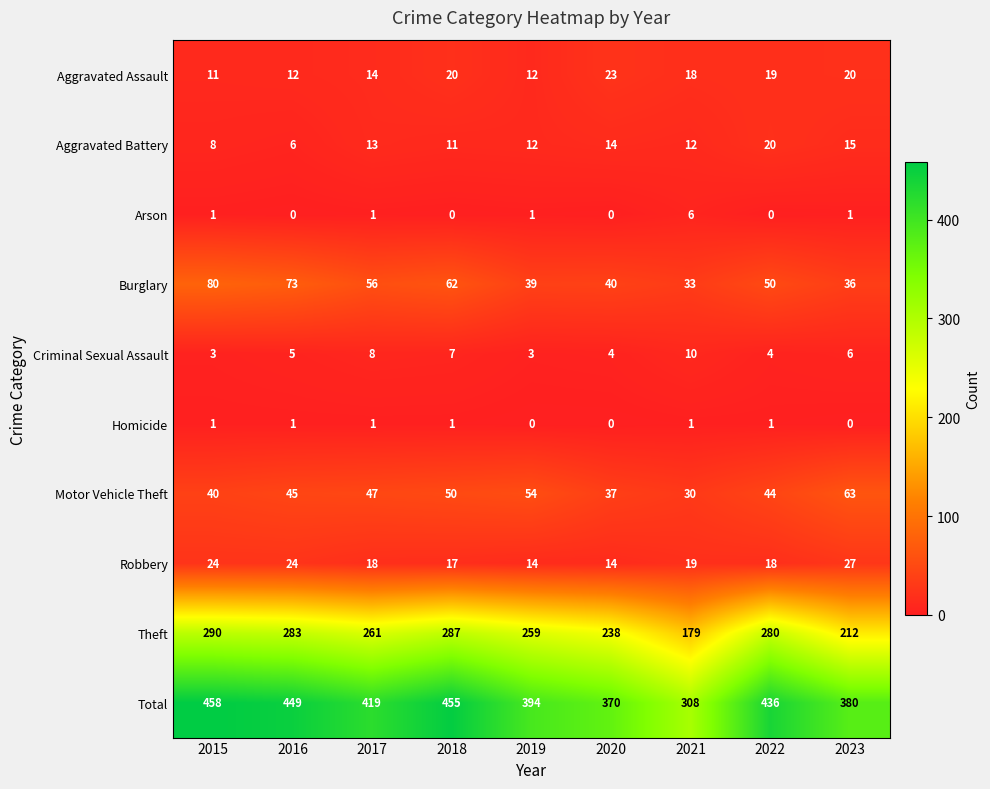

Rank the series by their maximum value, from highest to lowest.

Total, Theft, Burglary, Motor Vehicle Theft, Robbery, Aggravated Assault, Aggravated Battery, Criminal Sexual Assault, Arson, Homicide